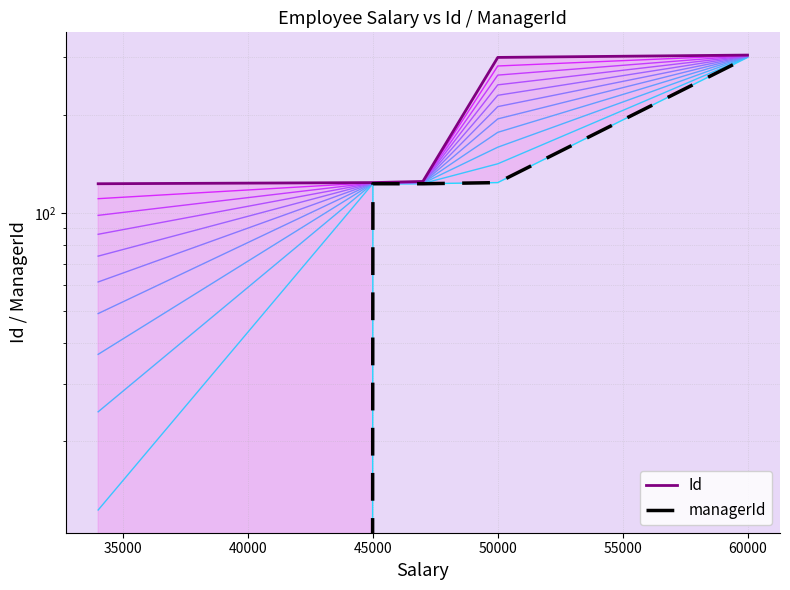

Is it true that managerId equals 432 at 60000?

False